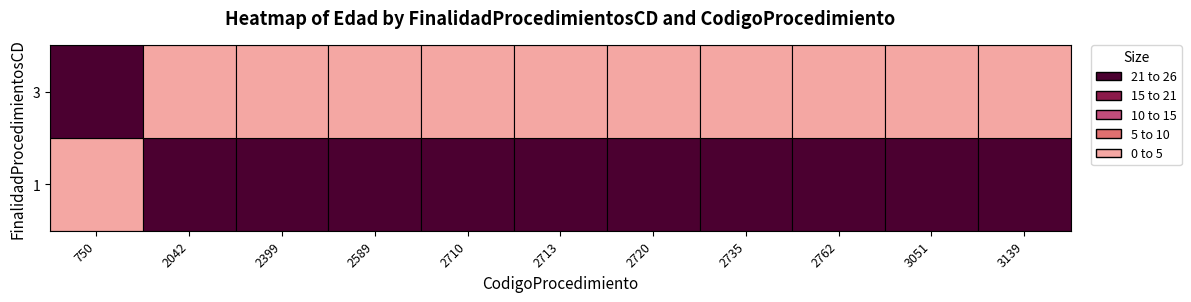

Where is 3 nearest to the value 0?

2042